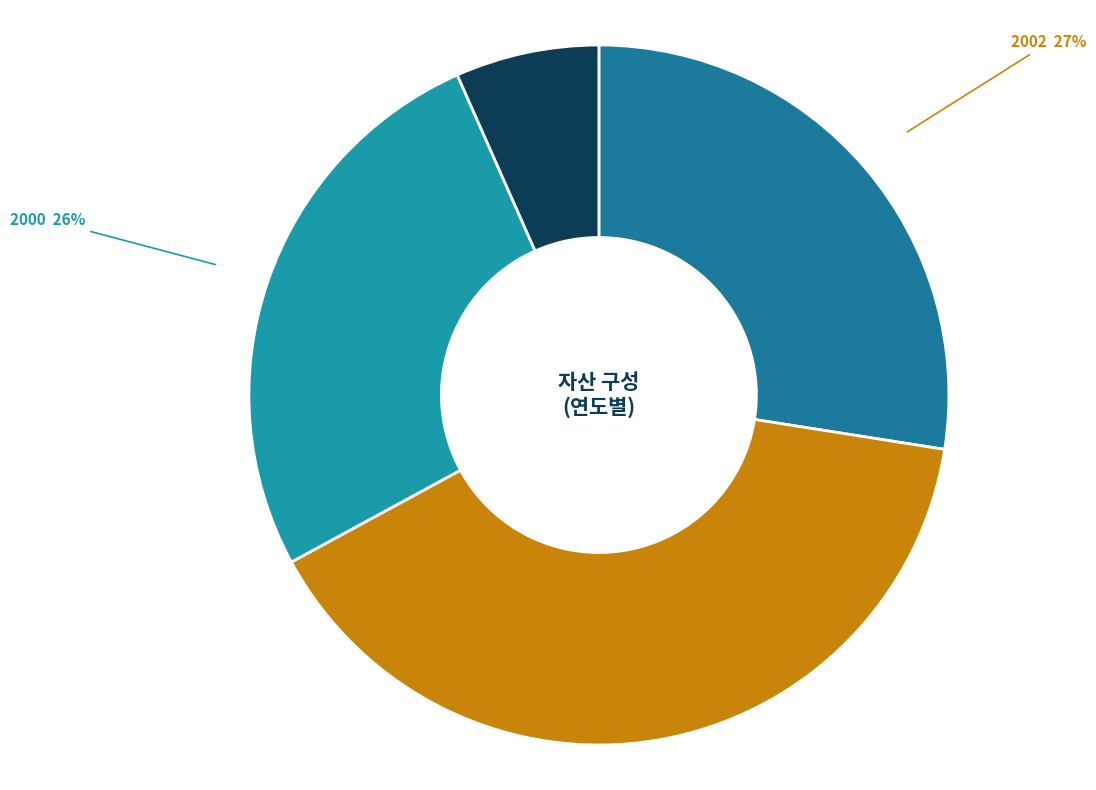

Between 1999 and 2002, which is larger?

2002